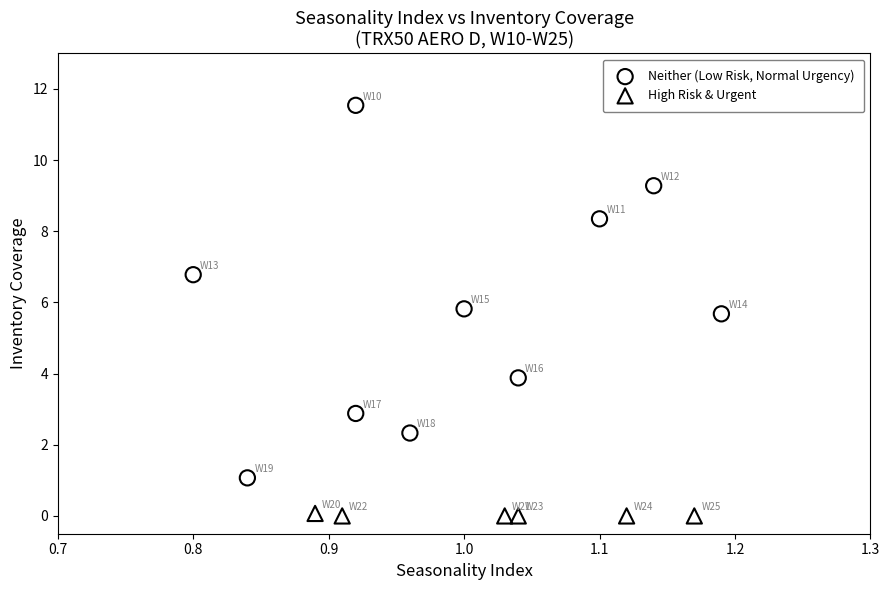

Which series contains the highest Y value?

Neither (Low Risk, Normal Urgency)